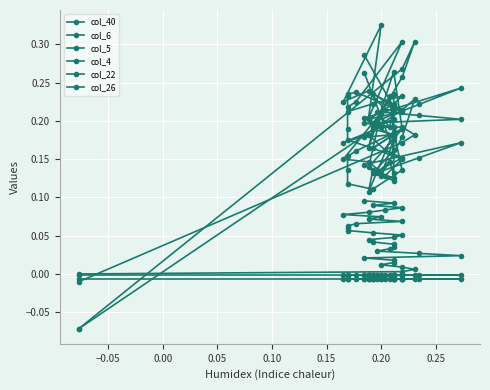

Reading left to right, extract all data points from this chart.

col_40: 0.0	0.0	0.0	0.0	0.0	0.0	0.0	0.0	0.0	0.0	0.0	0.0	0.0	0.0	0.0	0.0	0.0	0.1	0.1	0.1	0.1	0.1	0.1	0.1	0.1	0.1	0.1	0.1	0.1	0.1	0.1	0.1	0.1
col_6: -0.0	0.2	0.2	0.2	0.2	0.2	0.2	0.2	0.2	0.2	0.2	0.2	0.2	0.2	0.2	0.2	0.2	0.2	0.2	0.2	0.2	0.2	0.2	0.2	0.2	0.2	0.2	0.2	0.2	0.2	0.1	0.2	0.3
col_5: -0.1	0.2	0.2	0.2	0.1	0.2	0.1	0.1	0.2	0.2	0.1	0.1	0.1	0.1	0.1	0.1	0.2	0.1	0.1	0.1	0.1	0.2	0.2	0.2	0.1	0.2	0.1	0.1	0.1	0.1	0.2	0.2	0.2
col_4: -0.1	0.3	0.3	0.3	0.2	0.2	0.2	0.2	0.2	0.2	0.2	0.2	0.2	0.2	0.2	0.2	0.3	0.2	0.2	0.2	0.2	0.2	0.2	0.3	0.2	0.3	0.2	0.2	0.2	0.2	0.2	0.2	0.3
col_22: -0.0	-0.0	-0.0	-0.0	-0.0	-0.0	-0.0	-0.0	-0.0	-0.0	-0.0	-0.0	-0.0	-0.0	-0.0	-0.0	-0.0	-0.0	-0.0	-0.0	-0.0	-0.0	-0.0	-0.0	-0.0	-0.0	-0.0	-0.0	-0.0	-0.0	-0.0	-0.0	-0.0
col_26: -0.0	-0.0	-0.0	-0.0	-0.0	-0.0	-0.0	-0.0	-0.0	-0.0	-0.0	-0.0	-0.0	-0.0	-0.0	-0.0	-0.0	-0.0	-0.0	-0.0	-0.0	-0.0	-0.0	-0.0	-0.0	-0.0	-0.0	-0.0	-0.0	-0.0	-0.0	-0.0	-0.0